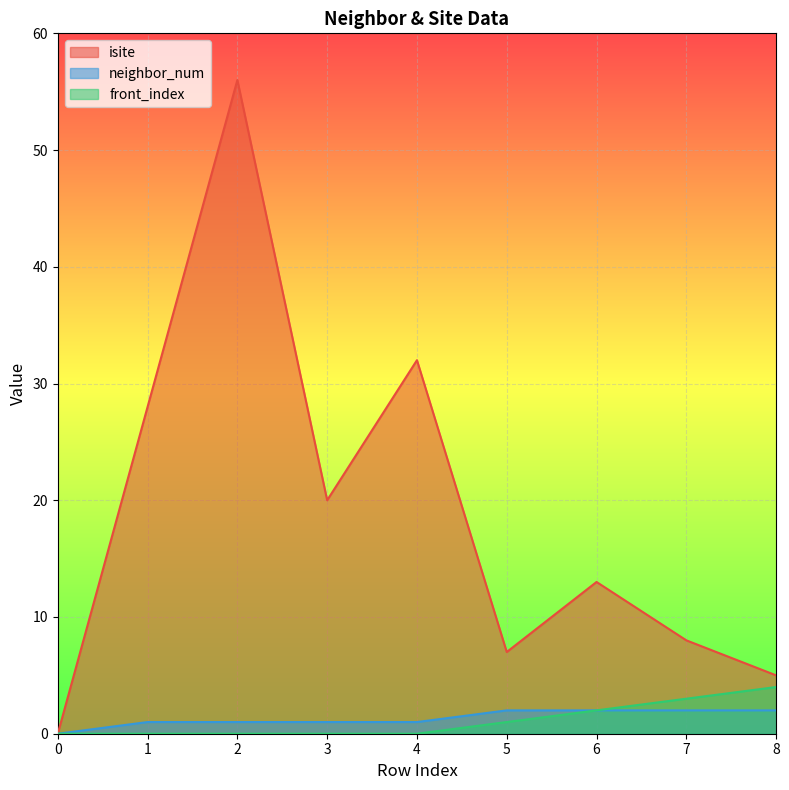

True or false: neighbor_num has a value of 2 at 7.

True